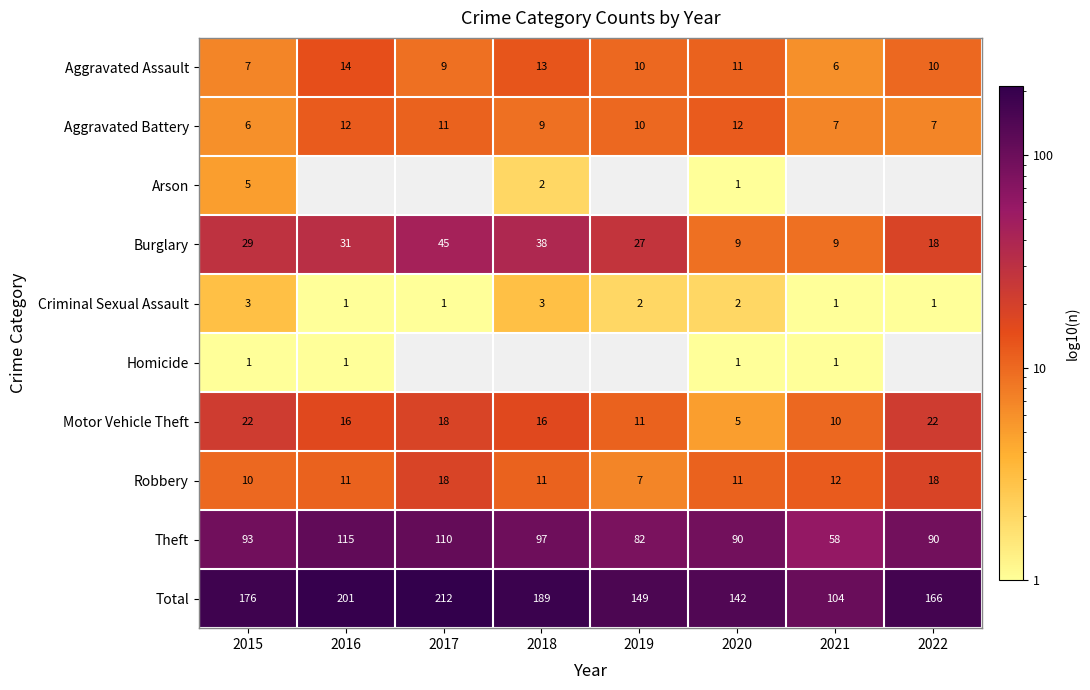

Is the value of Homicide at 2016 greater than the value of Aggravated Assault at 2017?

No